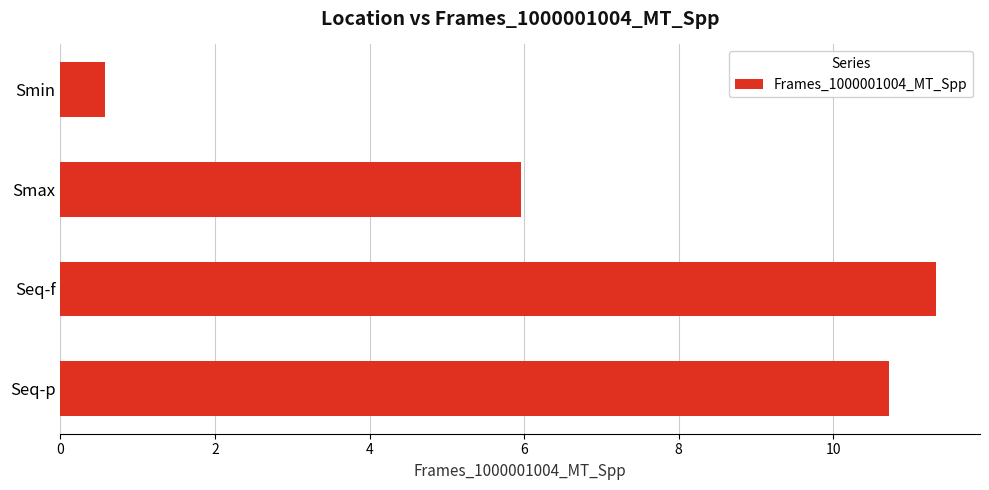

Where is the data nearest to the value 5?

Smax